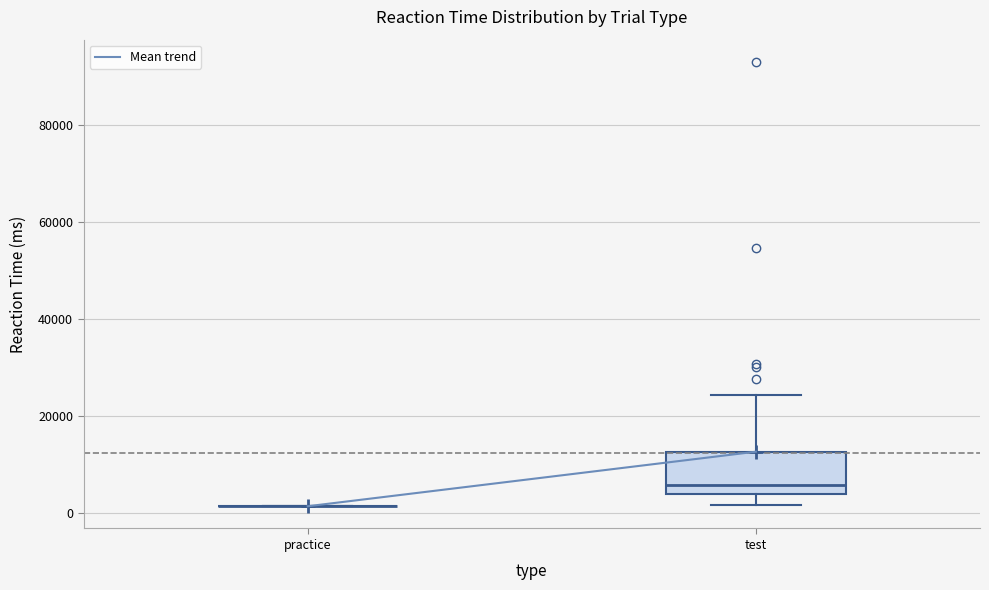

Reading left to right, read every box against the y-axis: the position of its median line, the range the box covers, and the ends of its whiskers. The values are not printed on the chart, so give them approximately, as read against the axis.

practice: box collapsed to a line at 2000, whiskers 2000 to 2000
test: median 6000, box 4000 to 12000, whiskers 2000 to 24000